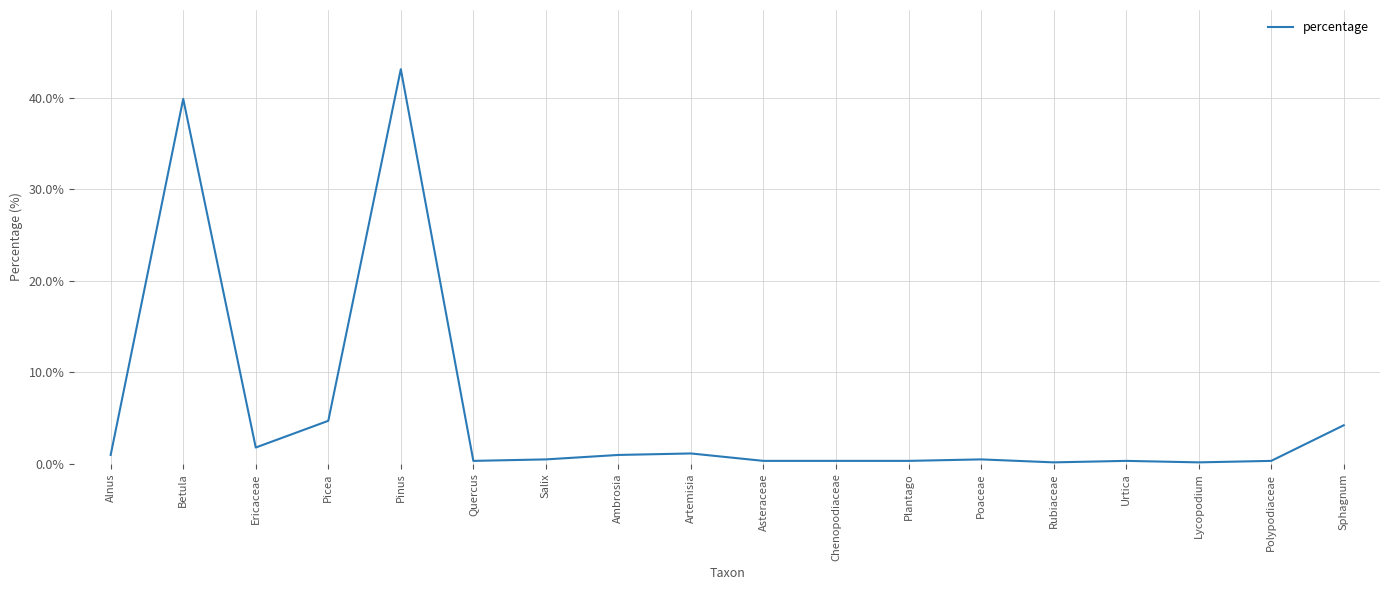

What is the difference between the maximum and minimum values?

42.9